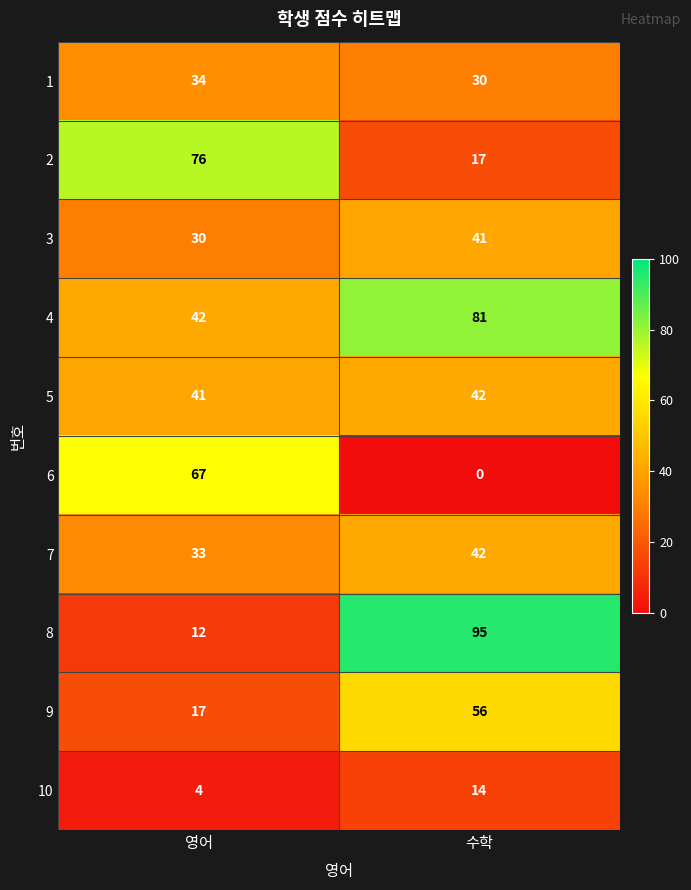

Where is 2 nearest to the value 46?

수학